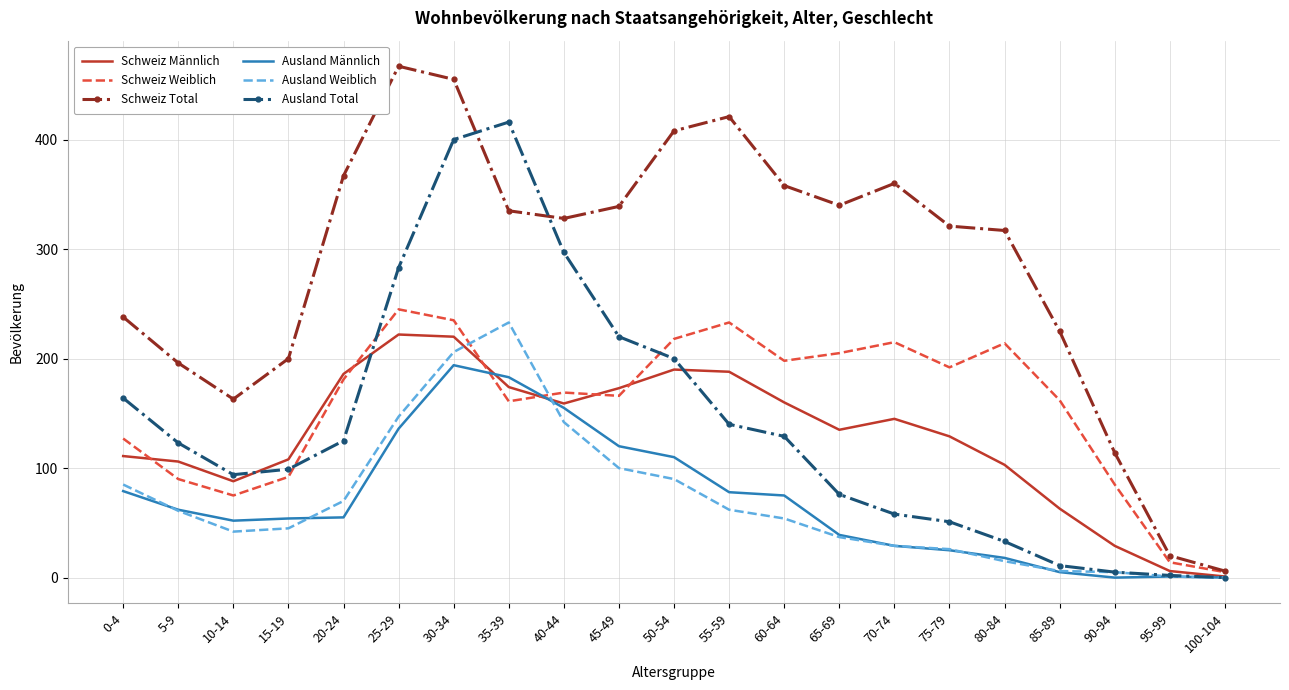

Where is the first local minimum for Schweiz Weiblich?

10-14